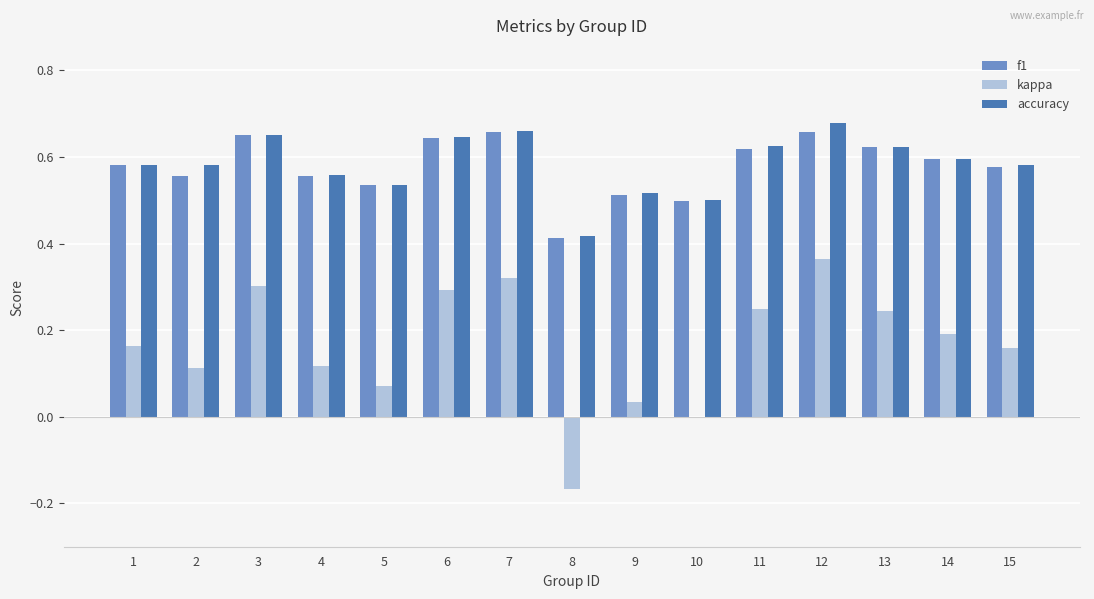

What is the sum of all accuracy values?

8.7